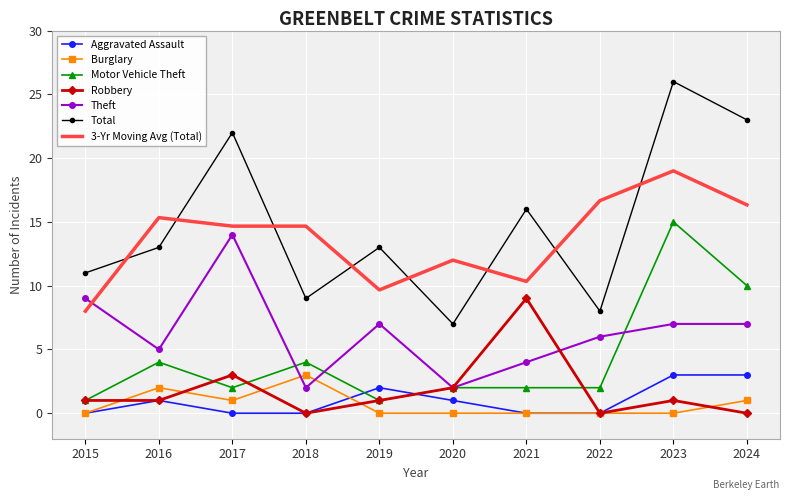

At which category is the sum across all series the highest?

2023